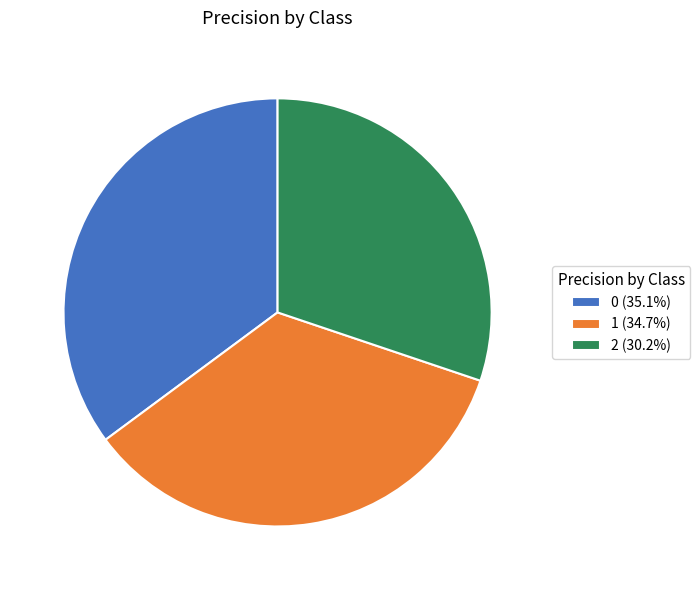

Is there a majority slice in this chart?

No